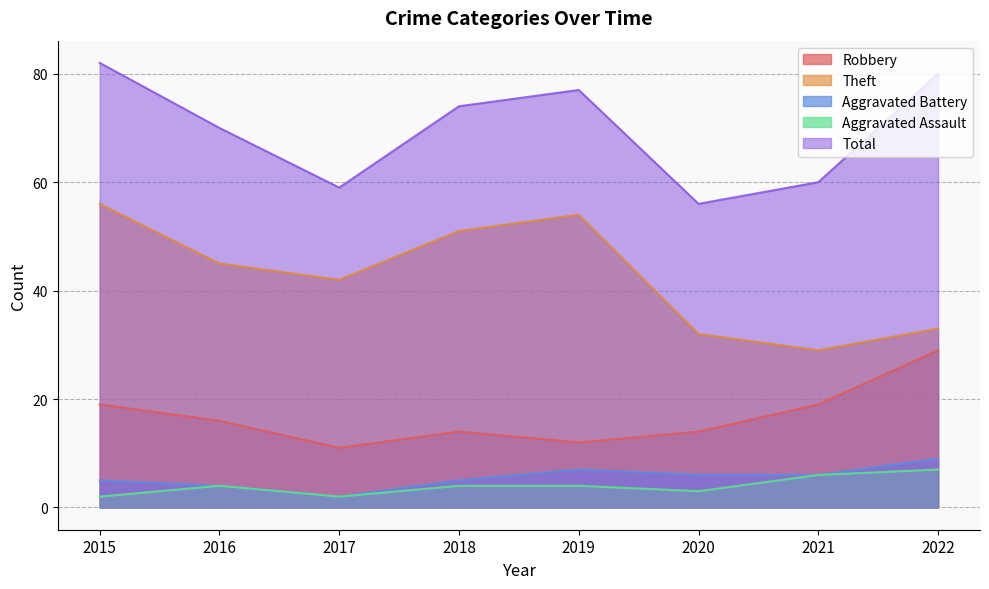

True or false: Total has a value of 46 at 2022.

False